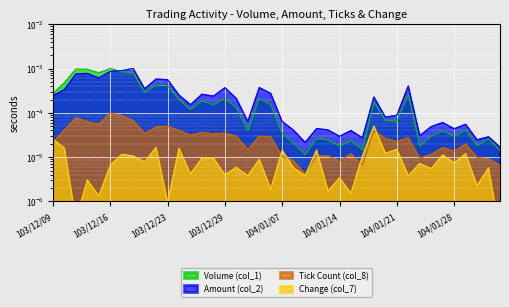

How many data points does each series have?

40